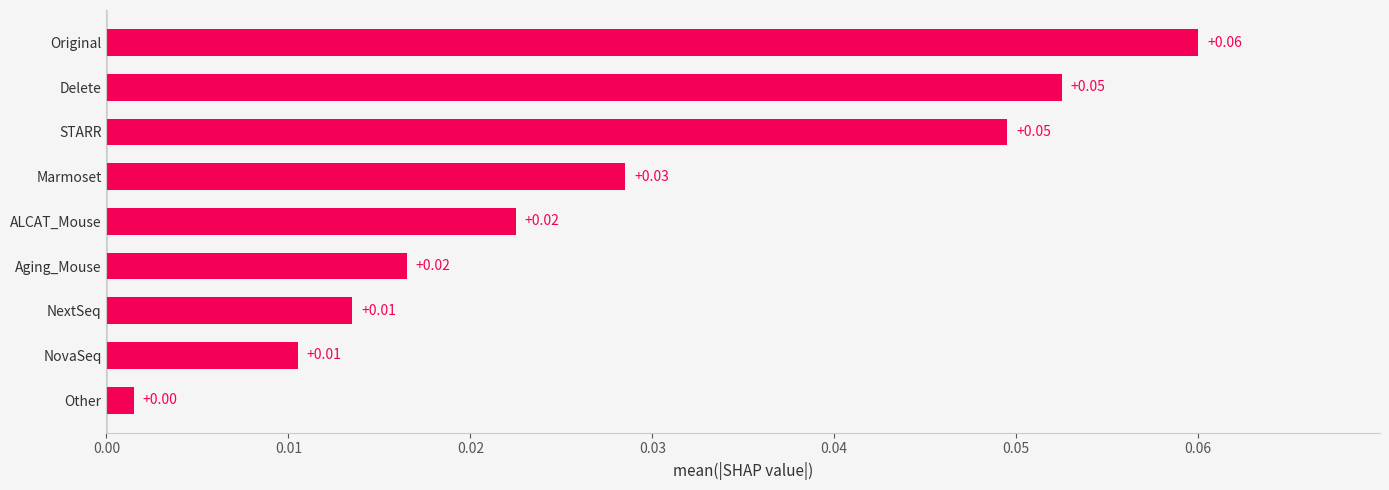

At which category does the chart reach its peak across all series?

Original